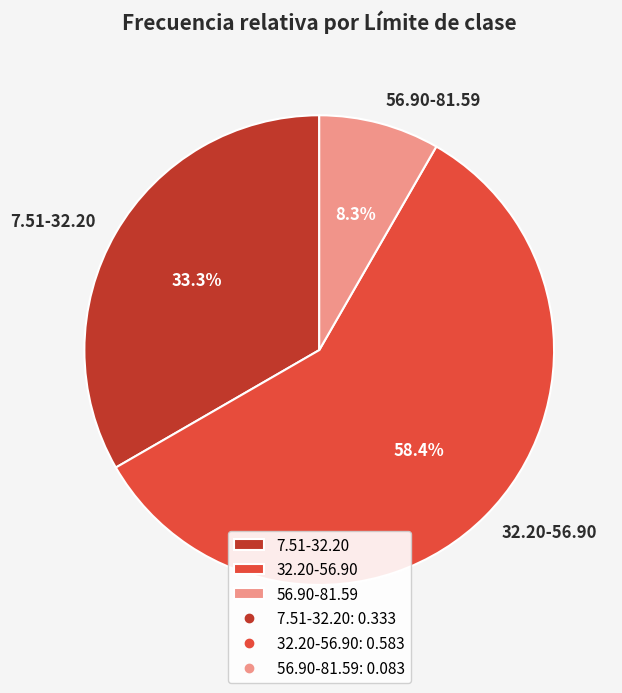

To the nearest percent, what is the average slice percentage?

33%